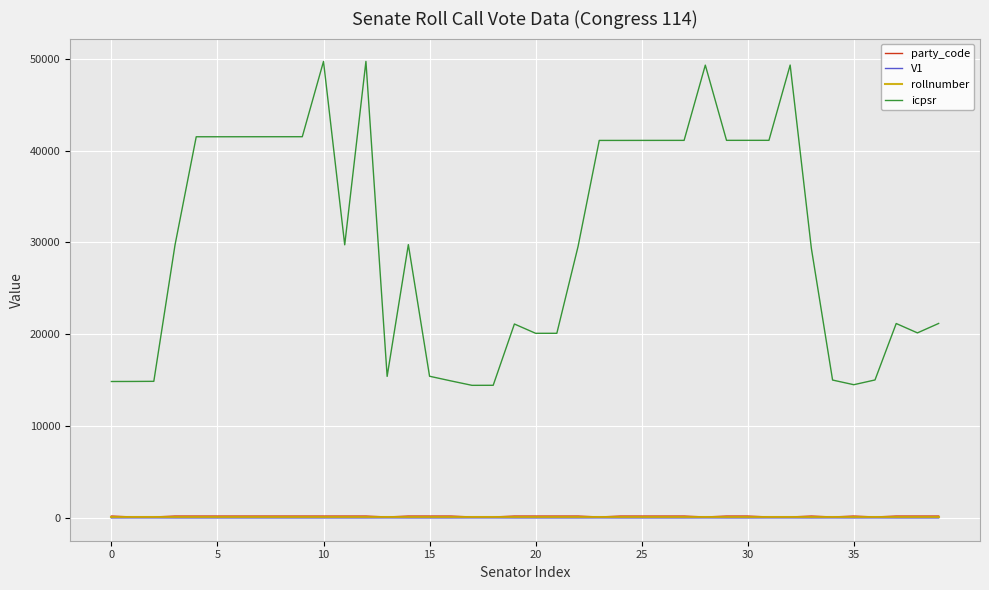

What is the minimum value shown in the chart?

1